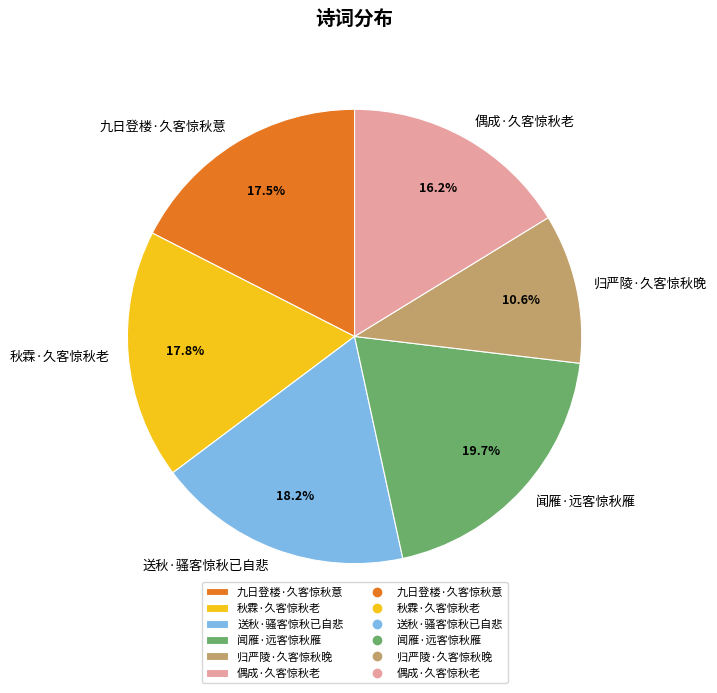

To the nearest percent, what percentage of the pie is 归严陵·久客惊秋晚?

11%